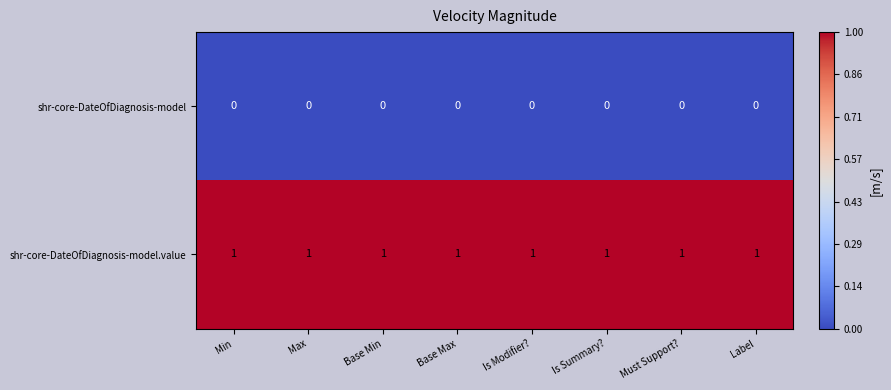

What is the difference between the highest and lowest values at Is Summary??

1